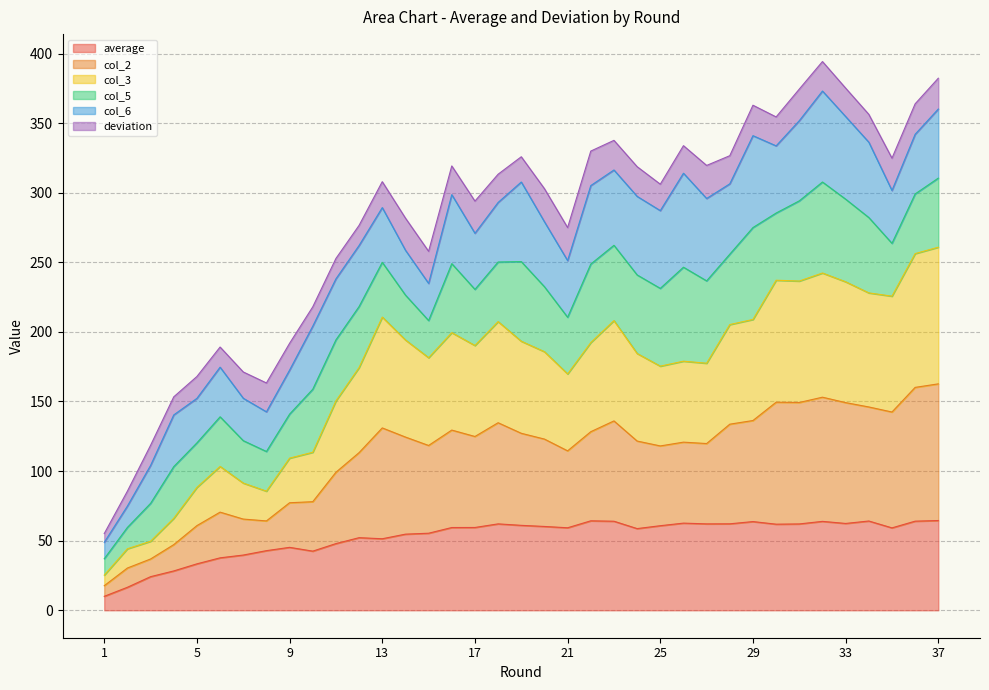

Does the chart display data point markers on the line(s)?

No